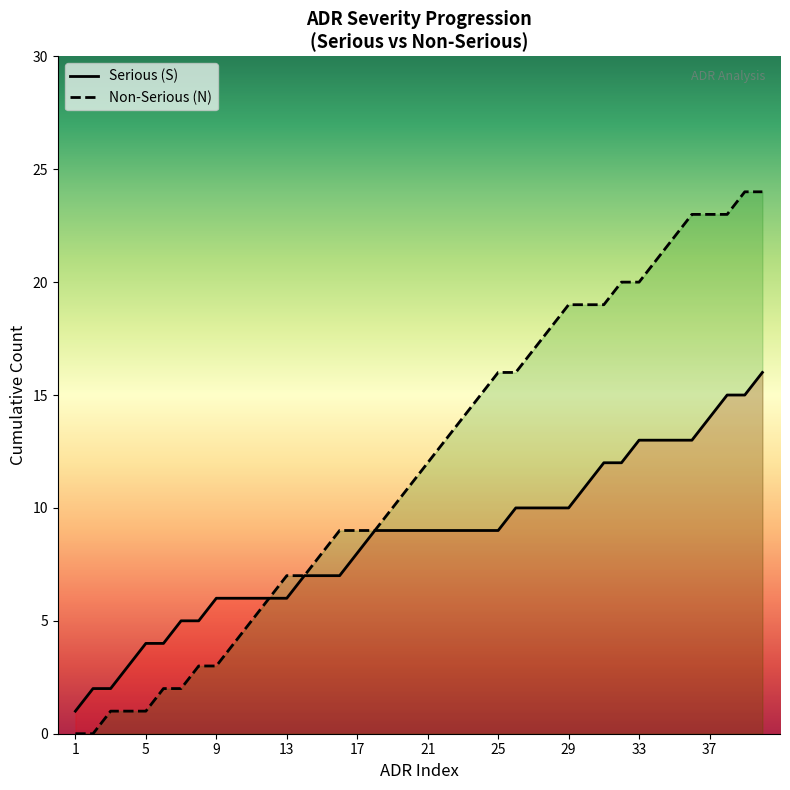

What is the difference between the highest and lowest values at 17?

1